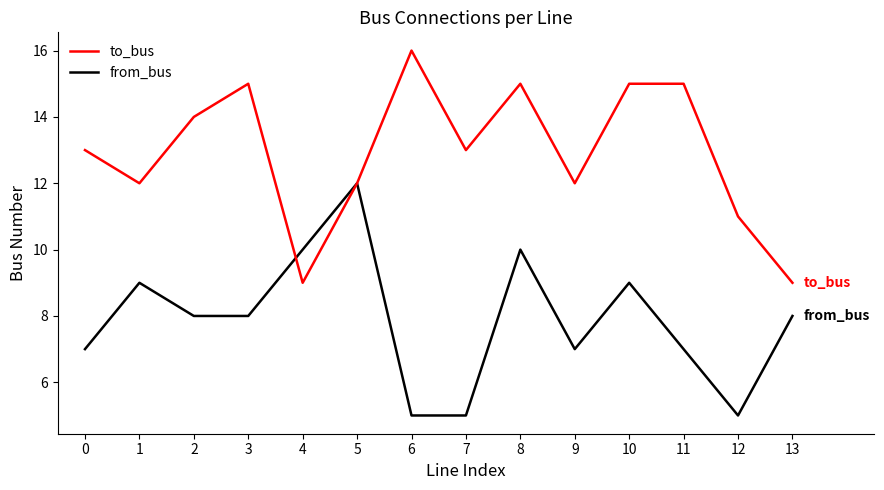

What is the maximum value for from_bus?

12